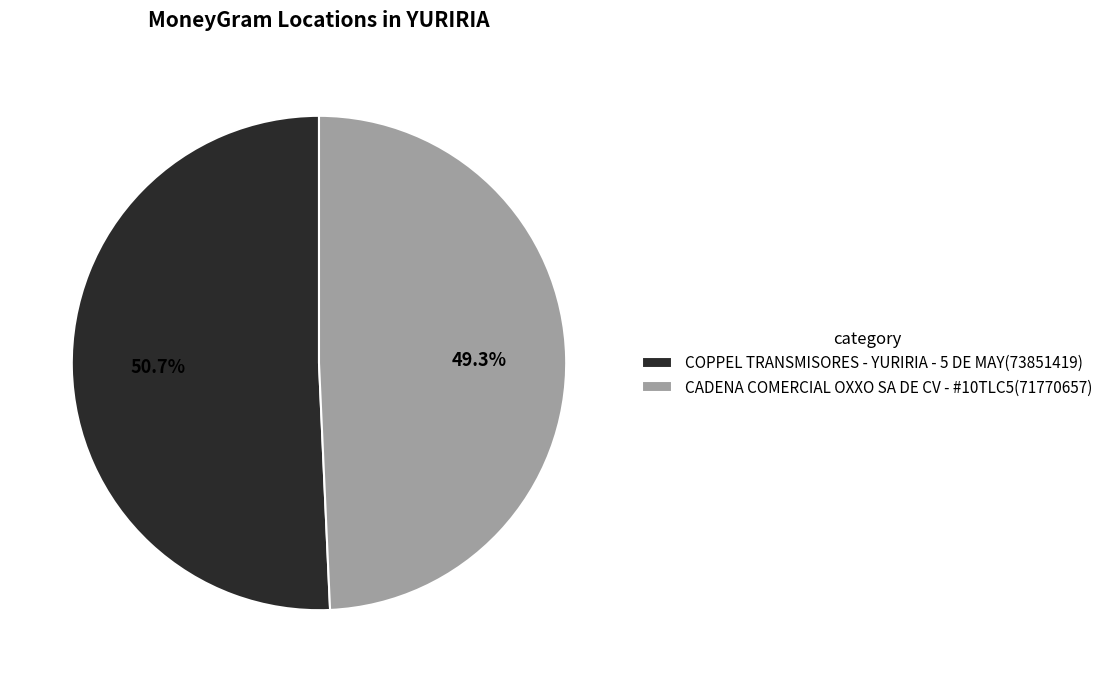

To the nearest percent, what percentage of the pie is COPPEL TRANSMISORES - YURIRIA - 5 DE MAY?

51%